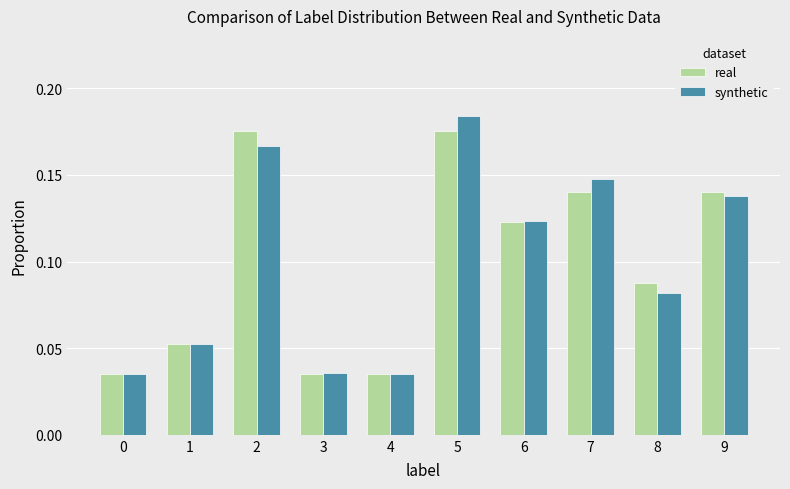

Reading right to left, list all the values displayed in this chart.

real: 0.1	0.1	0.1	0.1	0.2	0.0	0.0	0.2	0.1	0.0
synthetic: 0.1	0.1	0.1	0.1	0.2	0.0	0.0	0.2	0.1	0.0